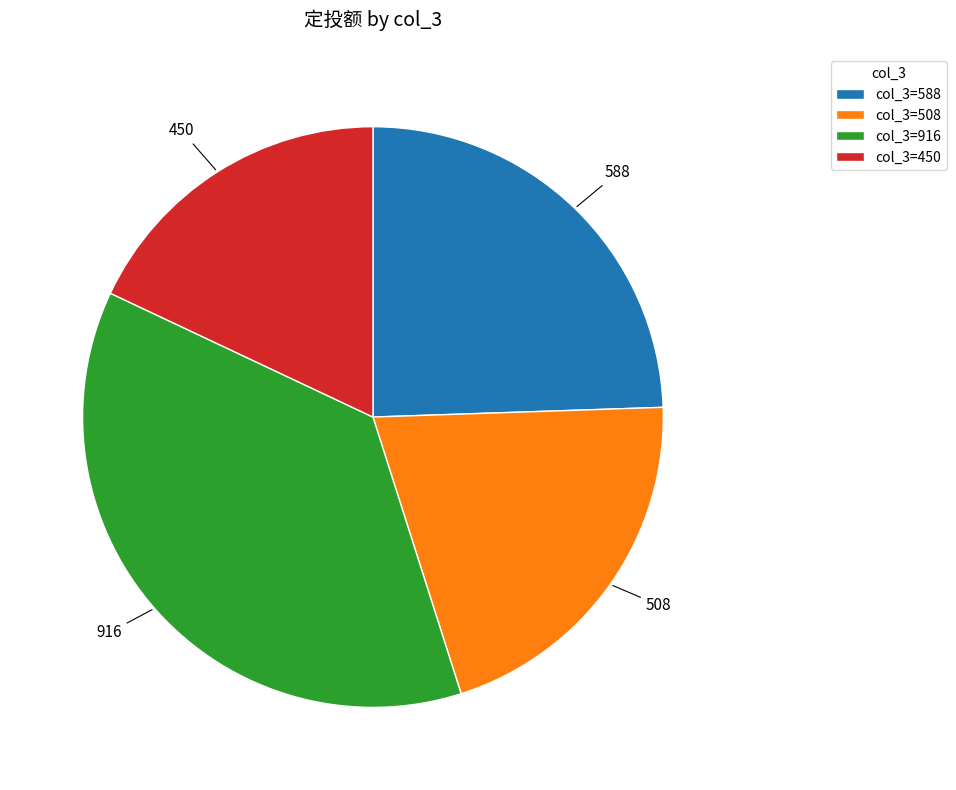

How many segments does this pie chart have?

4